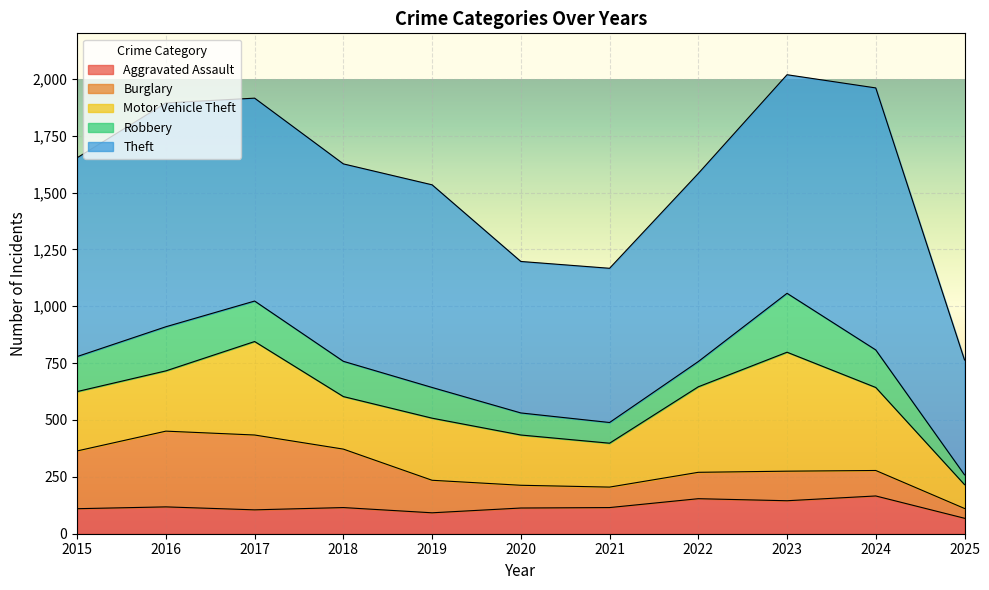

At which label is Motor Vehicle Theft closest to 314?

2019